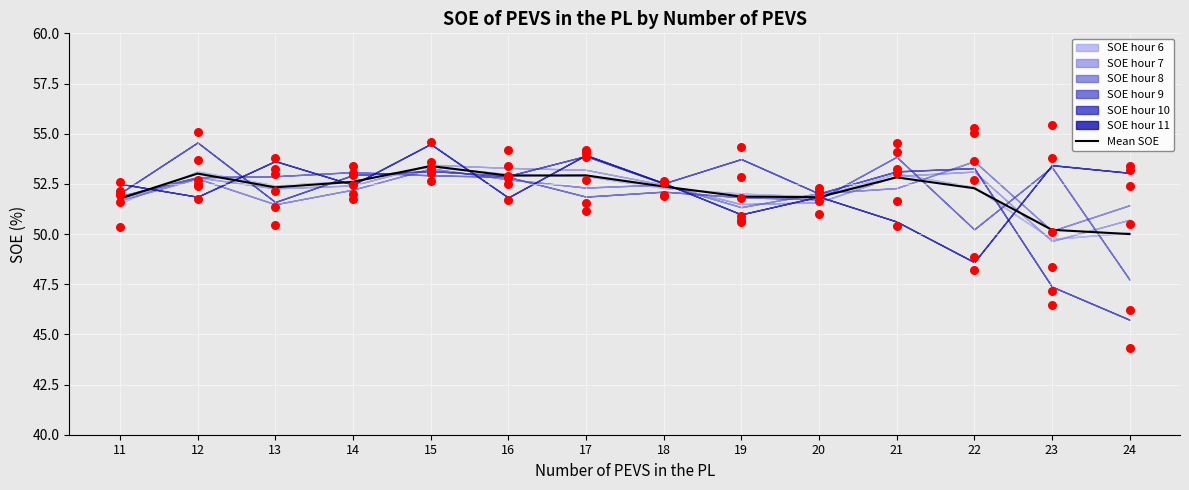

Which has a higher value, 19 or 21?

21